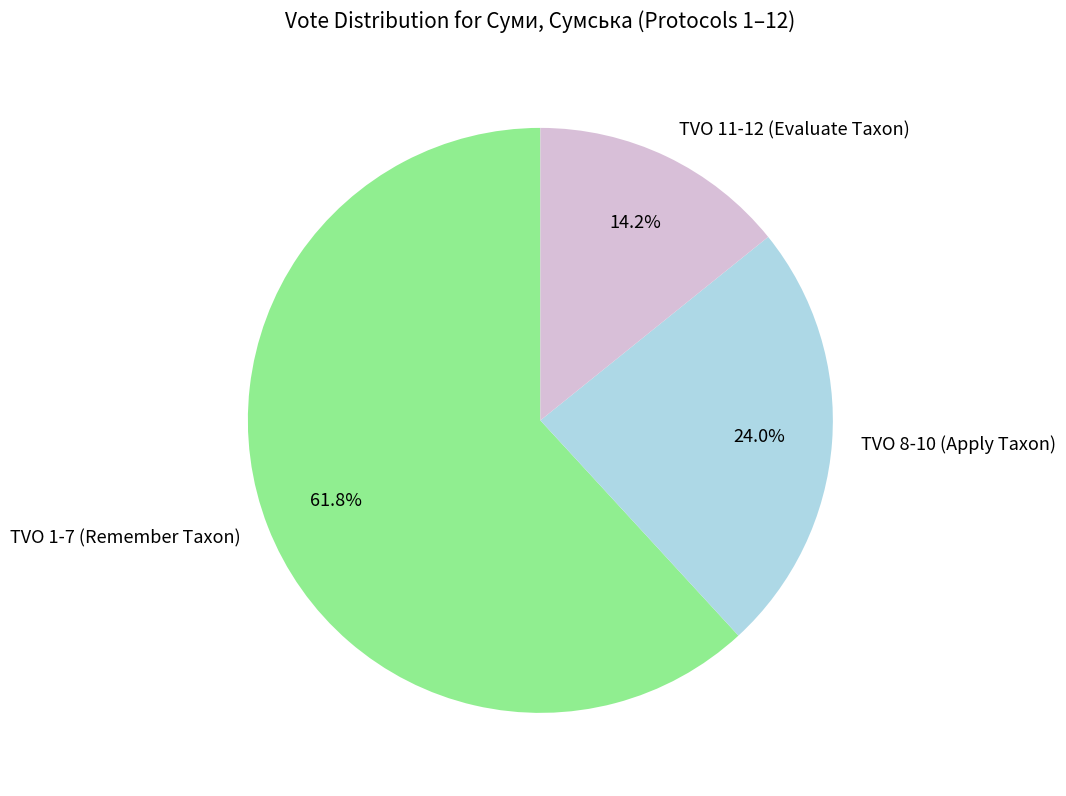

Which category has the smallest portion of the pie?

TVO 11-12 (Evaluate Taxon)